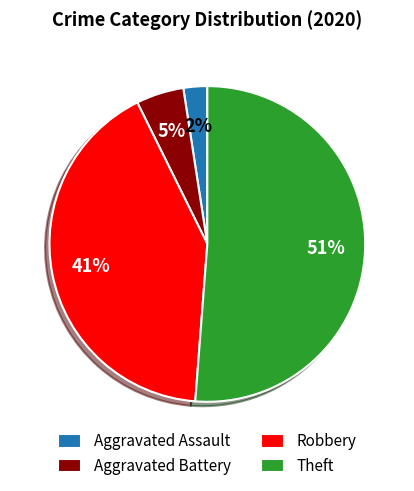

Count the number of slices in the pie.

4